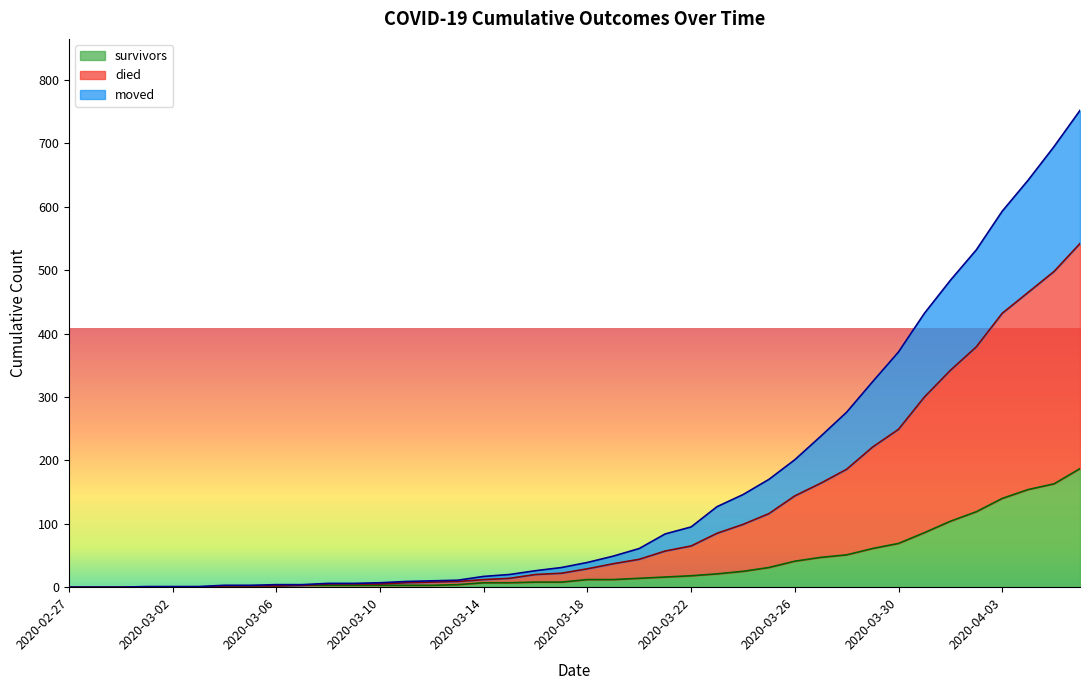

True or false: died and moved intersect in this chart.

False